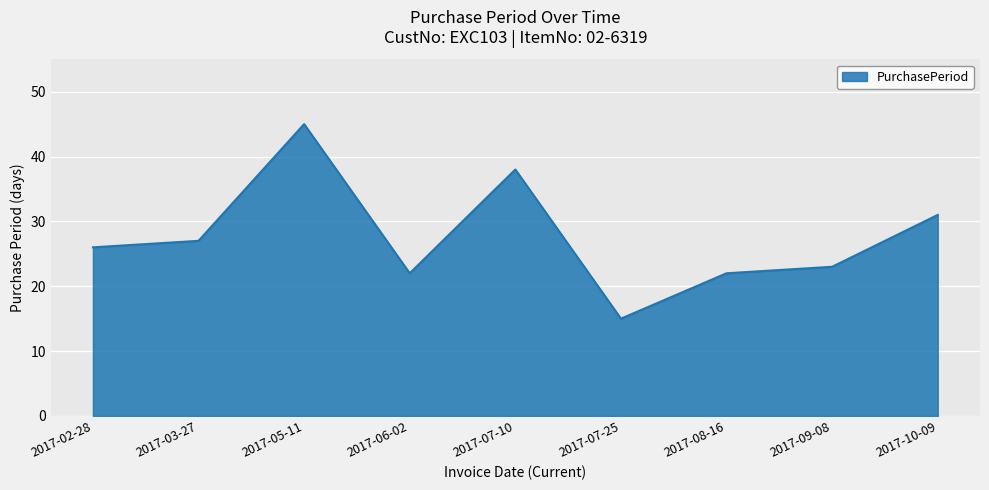

At which category does the data reach its first local valley?

2017-06-02